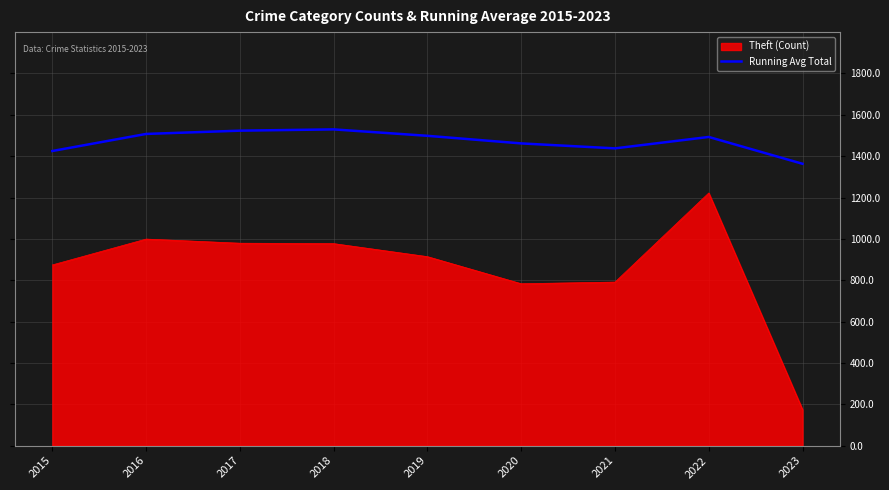

What is the difference between the Theft (Count) values at 2016 and 2021?

208.0